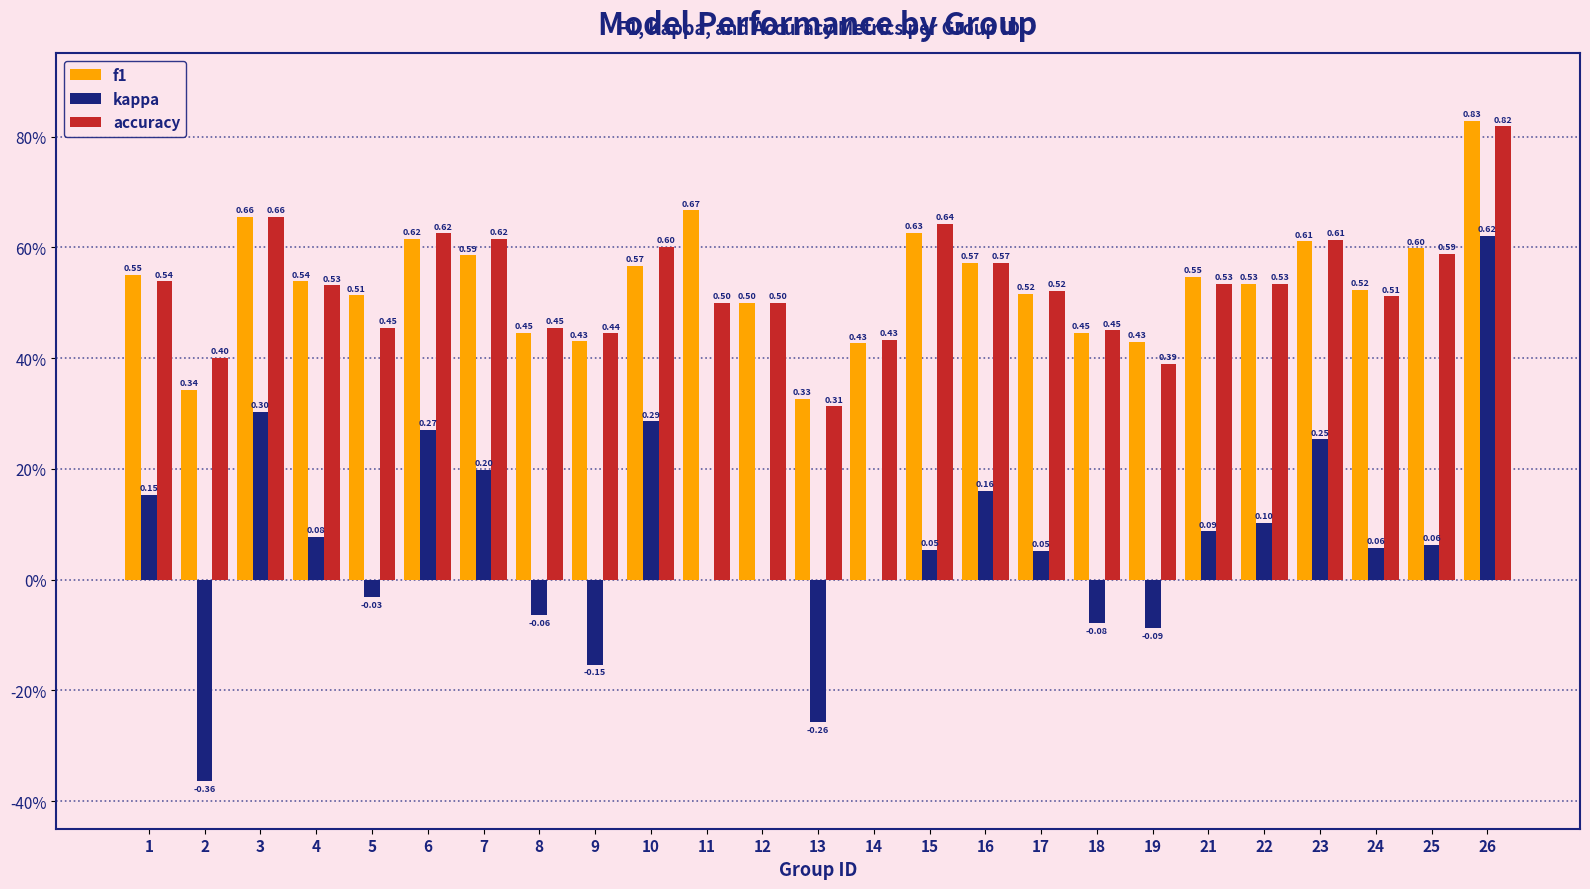

What are all the series names shown in the legend?

f1, kappa, accuracy